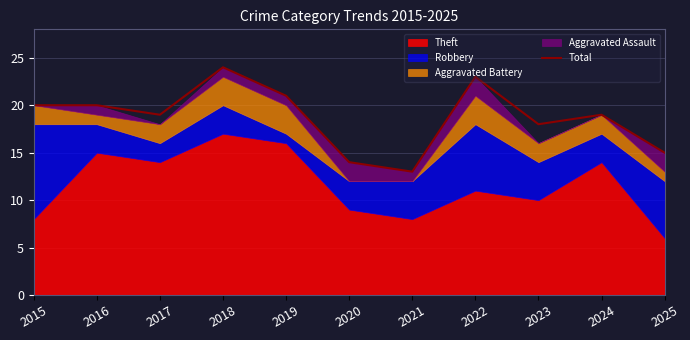

Is it true that the value at 2019 is 11?

False